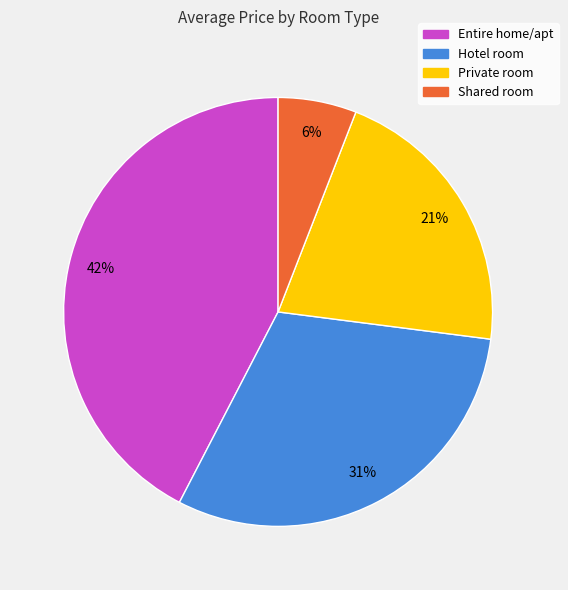

Is Hotel room the majority of the pie?

No